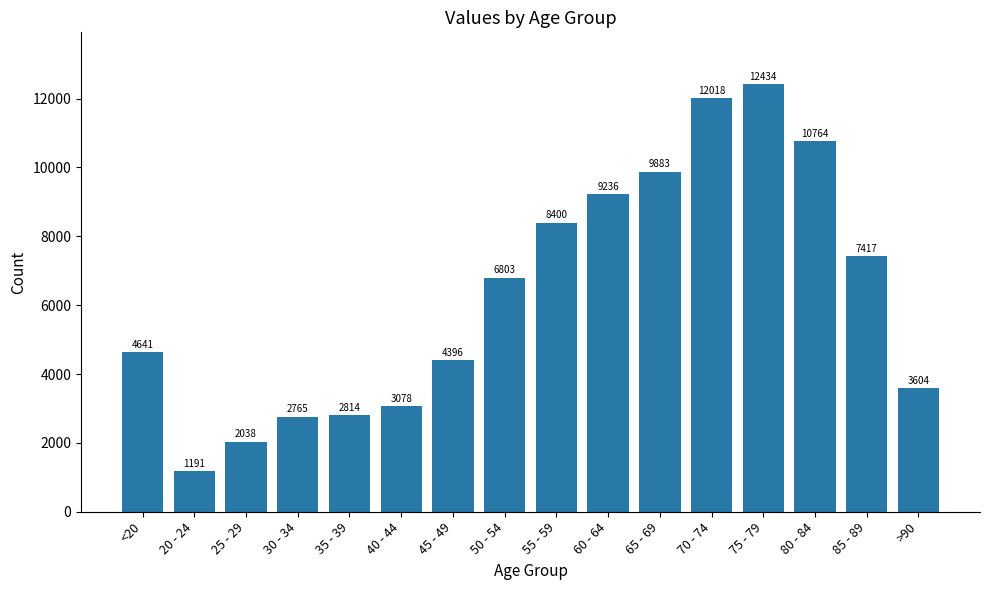

Reading left to right, what are all the values shown in this chart?

4641	1191	2038	2765	2814	3078	4396	6803	8400	9236	9883	12018	12434	10764	7417	3604